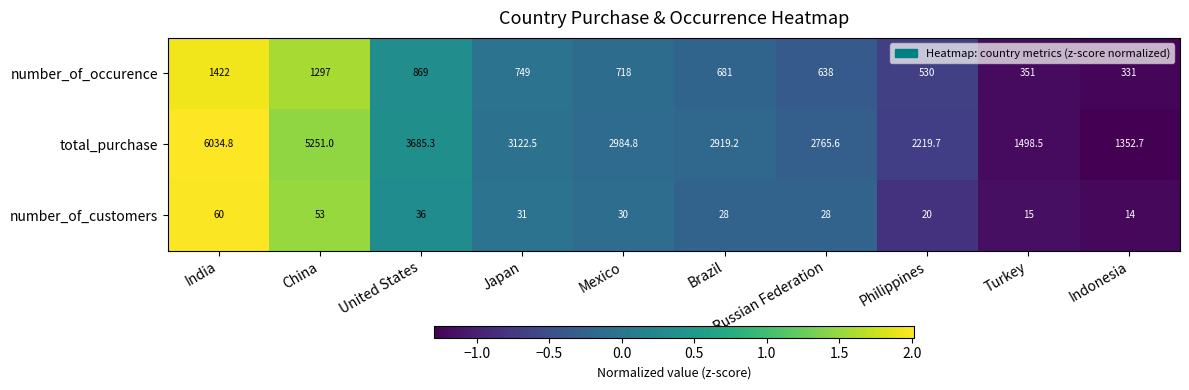

What is the minimum value shown in the chart?

14.0